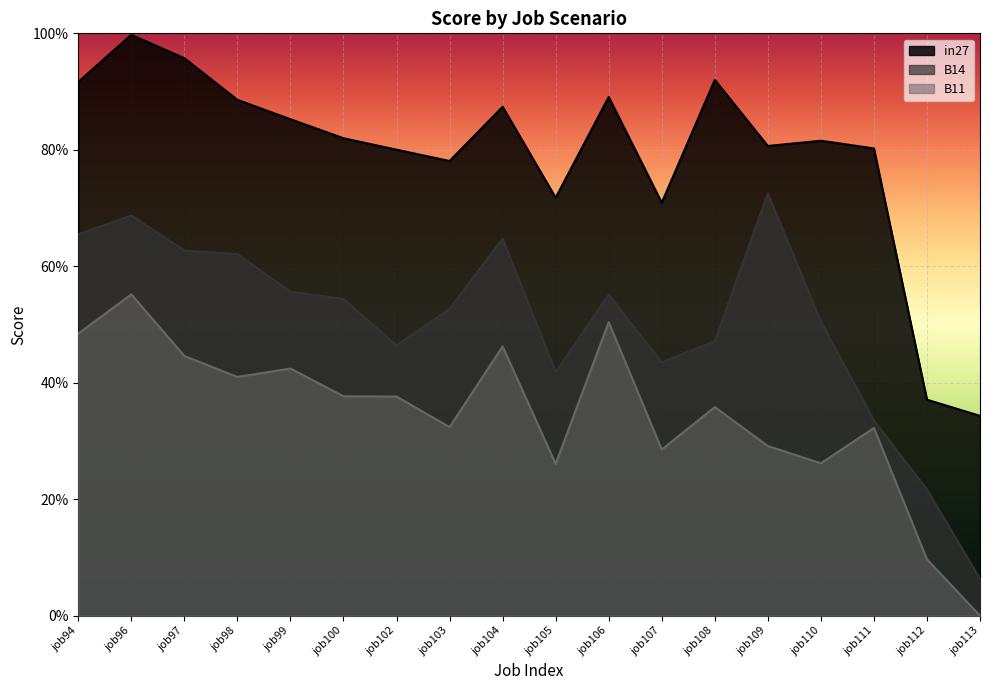

What is the average value of the B14 series?

0.5